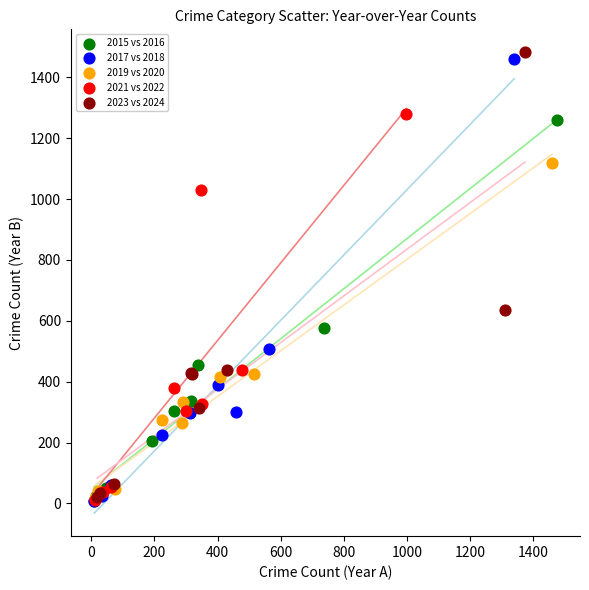

Which series has the largest Y range (max minus min)?

2023 vs 2024